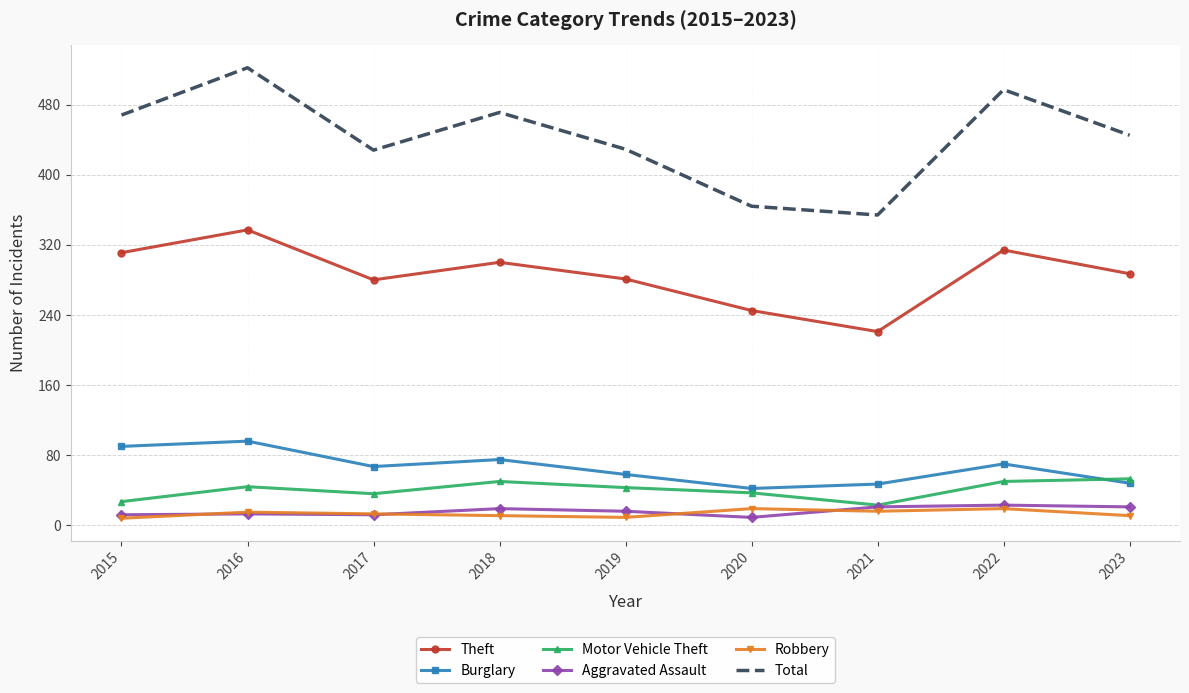

True or false: Aggravated Assault and Burglary cross at least once.

False